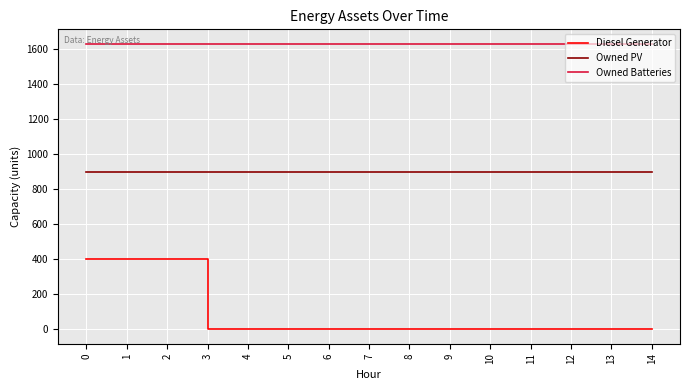

What is the total value across all series at 4?

2526